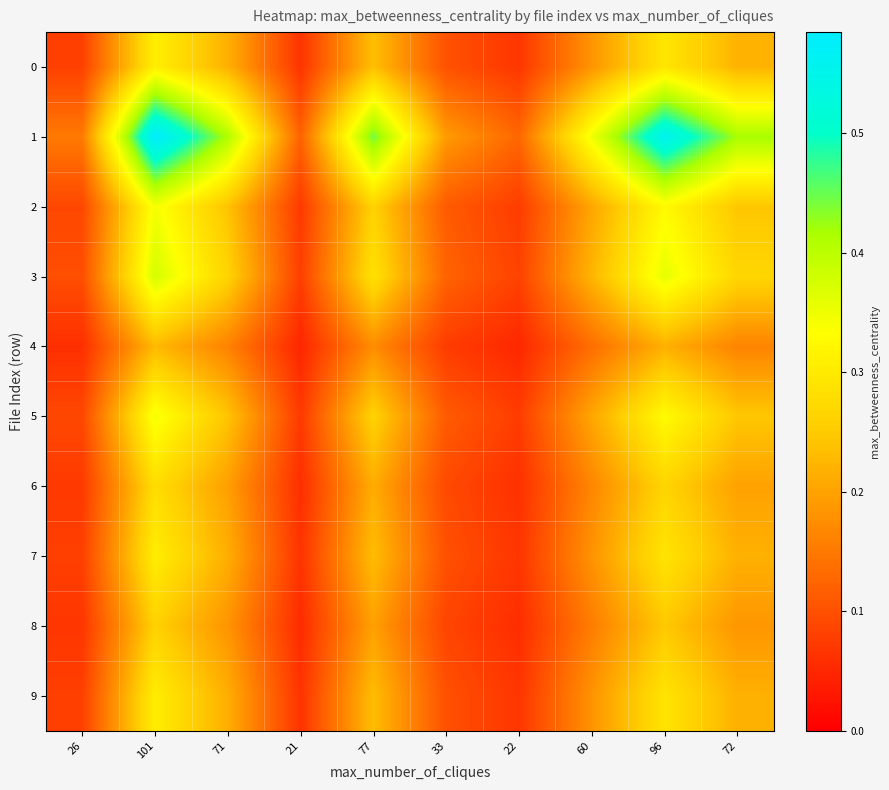

How many series are shown in this chart?

10